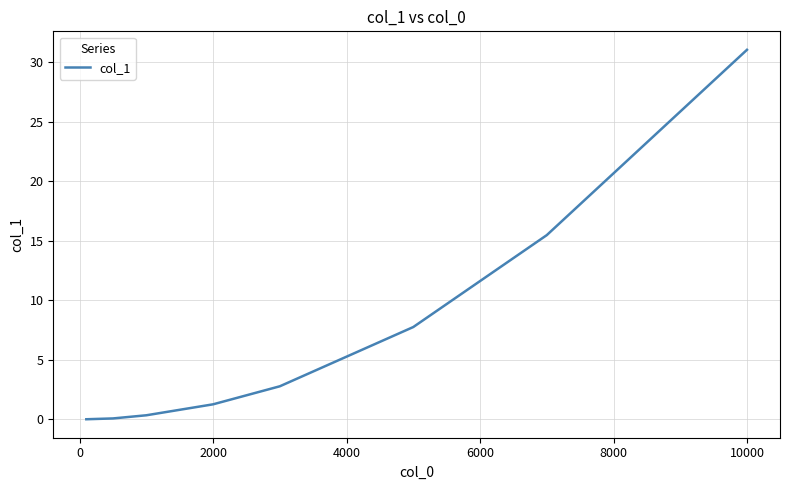

How many lines are shown in the chart?

1